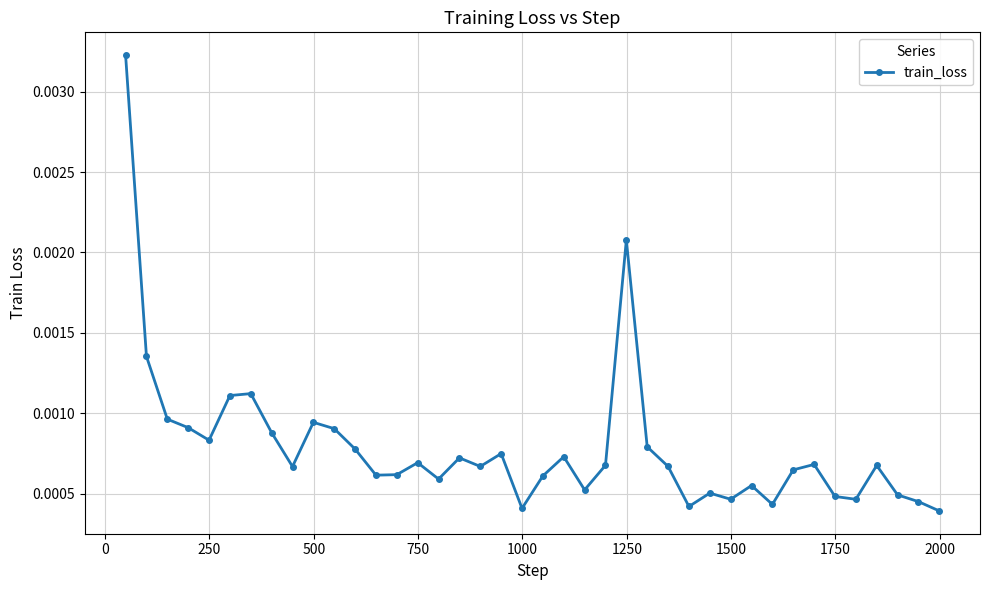

True or false: the data has more than 0 interior local peaks.

True